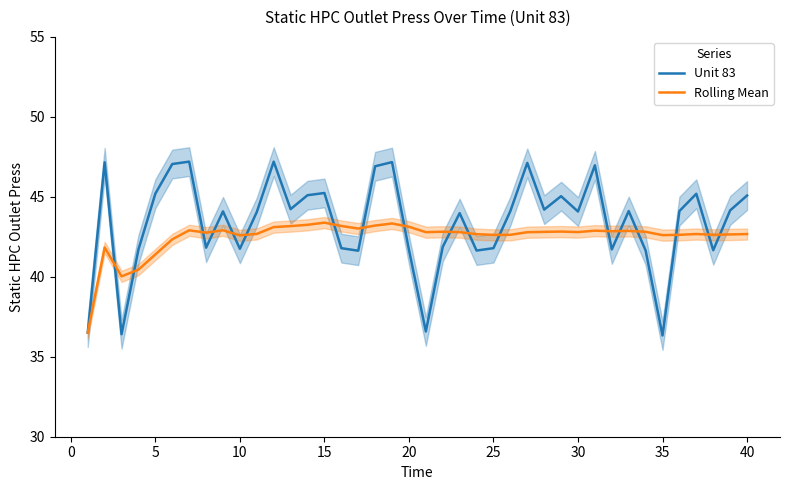

What is the sum of all Unit 83 values?

1735.3